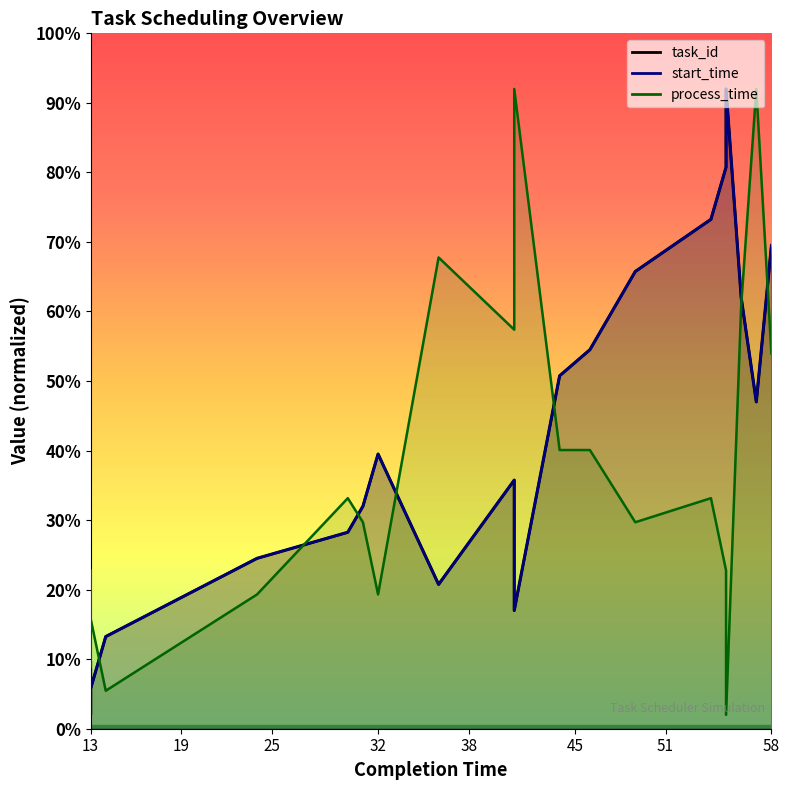

What is the difference between the maximum and second lowest values in the process_time series?

86.5